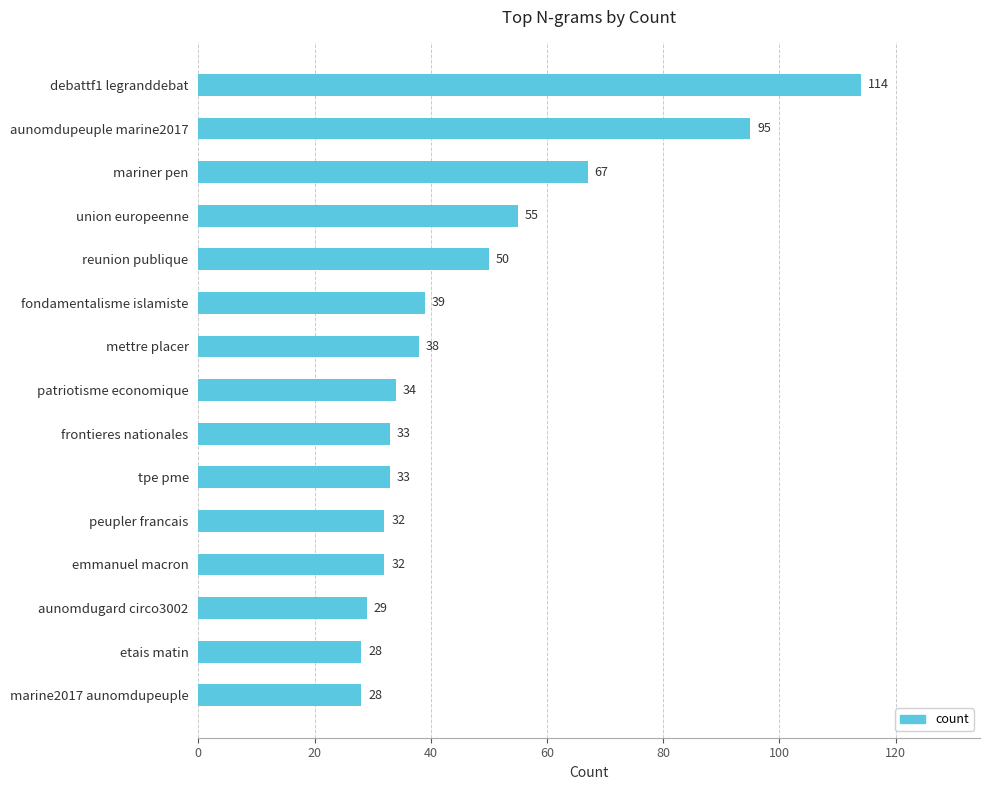

Does the chart contain any negative values?

No